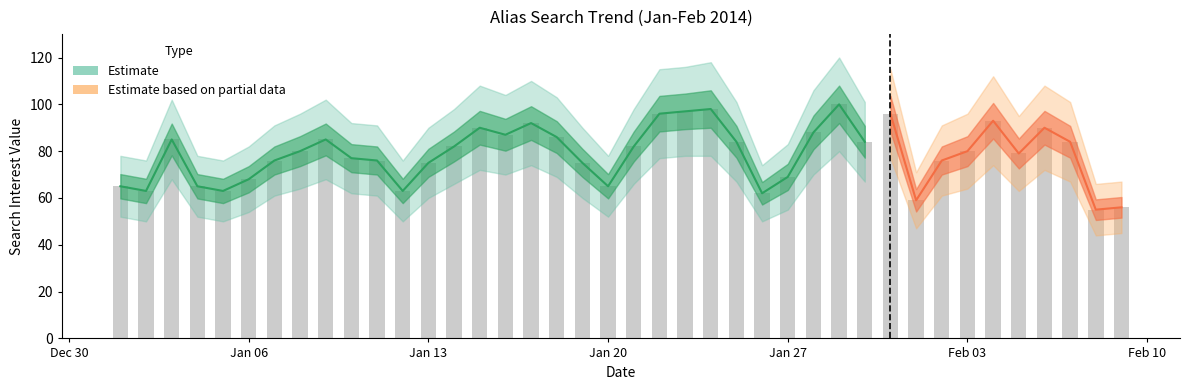

What is the difference between the maximum and minimum values in the Alias series?

45